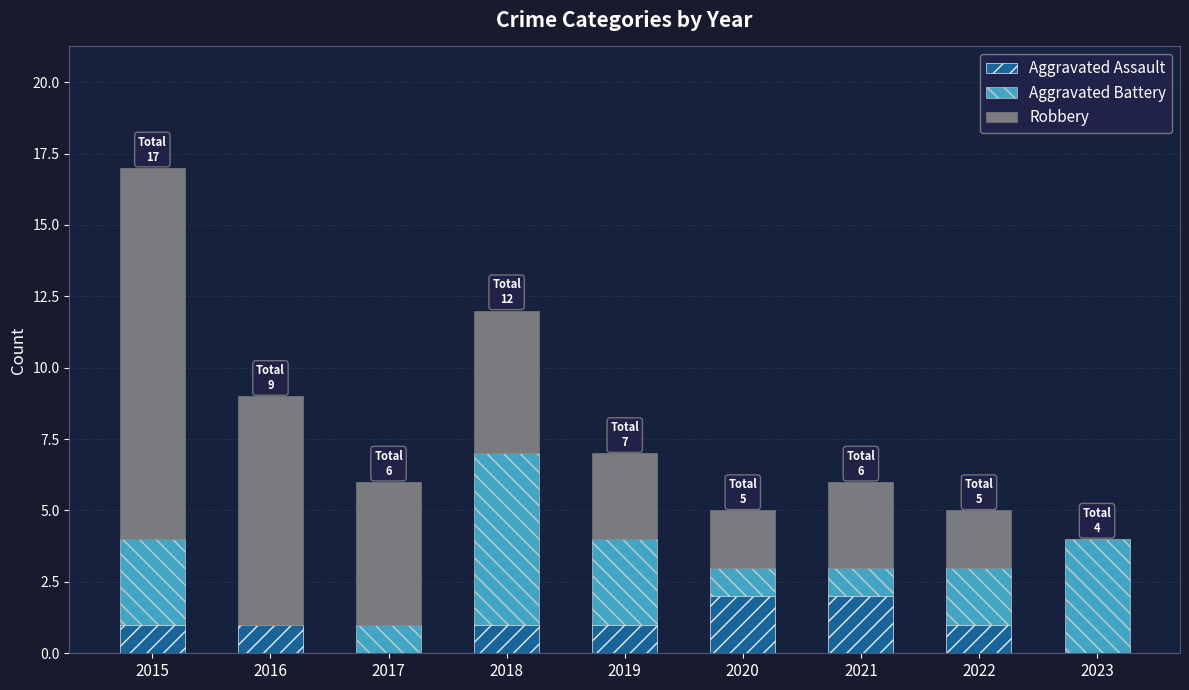

What is the total value across all series at 2019?

7